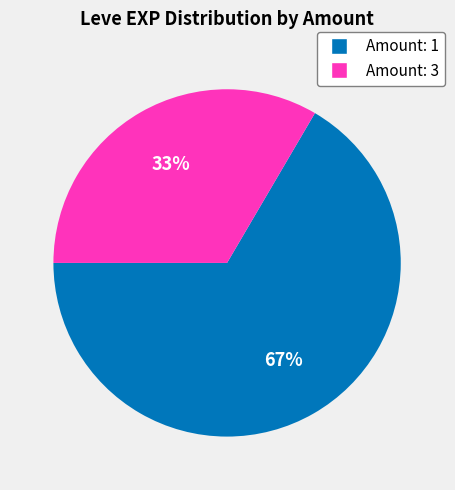

To the nearest percent, what is the average slice percentage?

50%